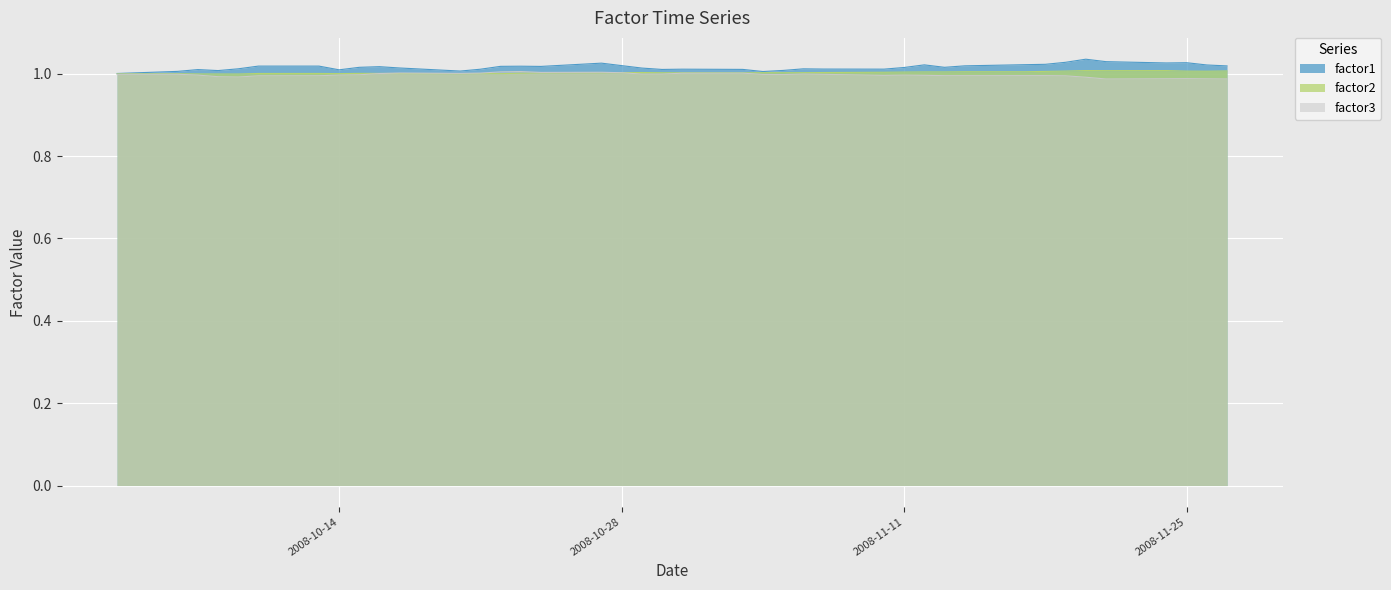

True or false: factor1 and factor2 intersect in this chart.

False